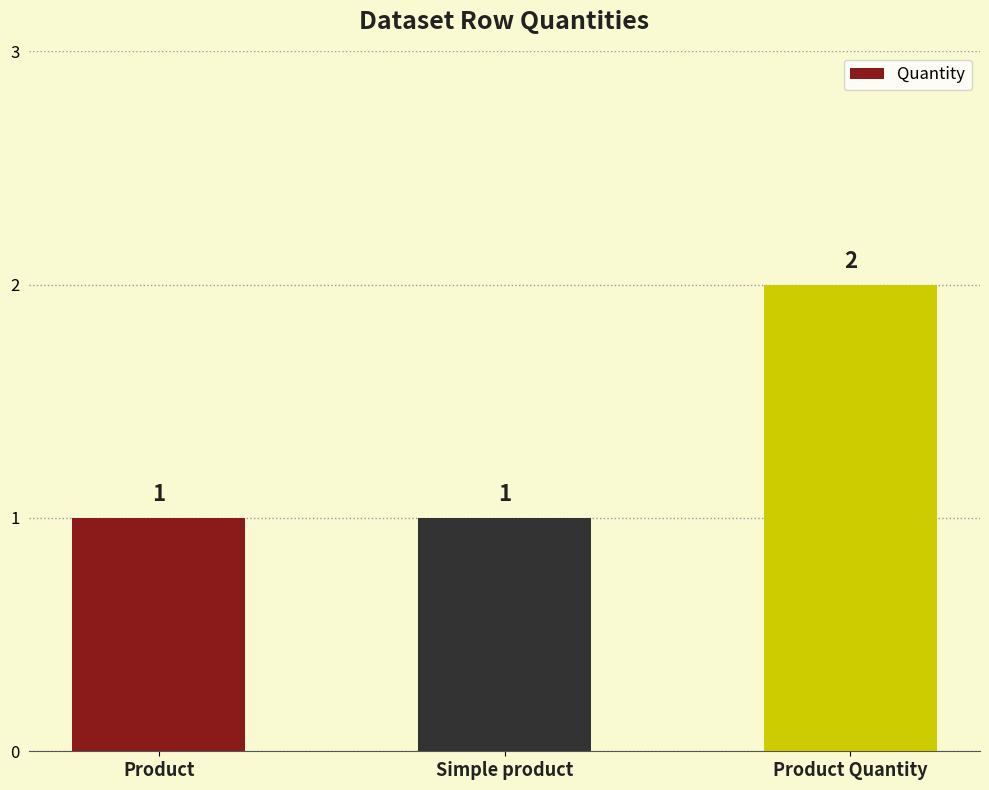

Reading left to right, list all the values displayed in this chart.

1	1	2